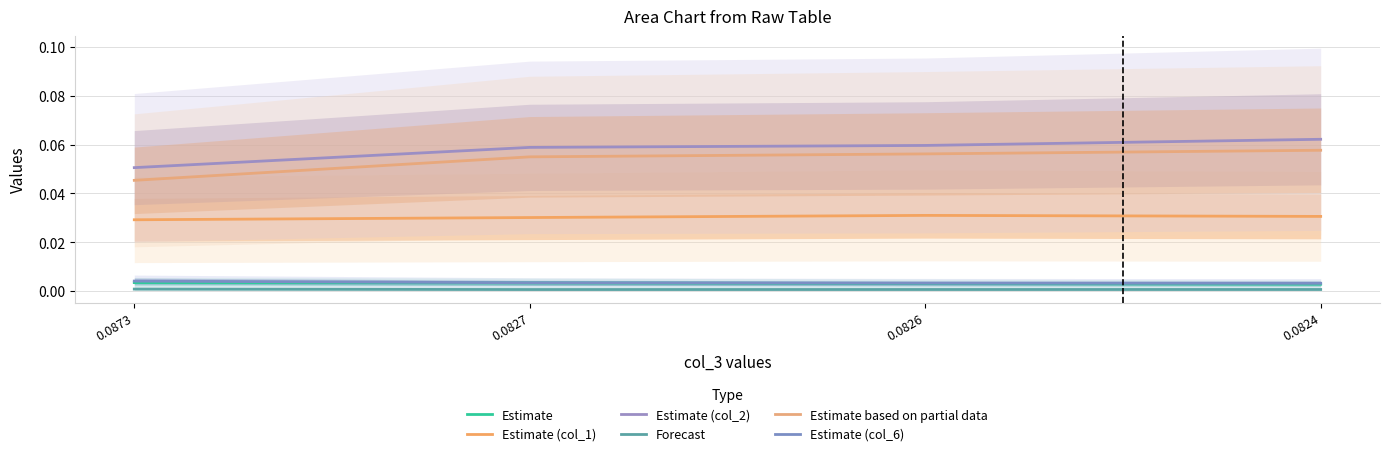

What is the value of the Estimate (col_2) point at the 3rd from the left?

0.1